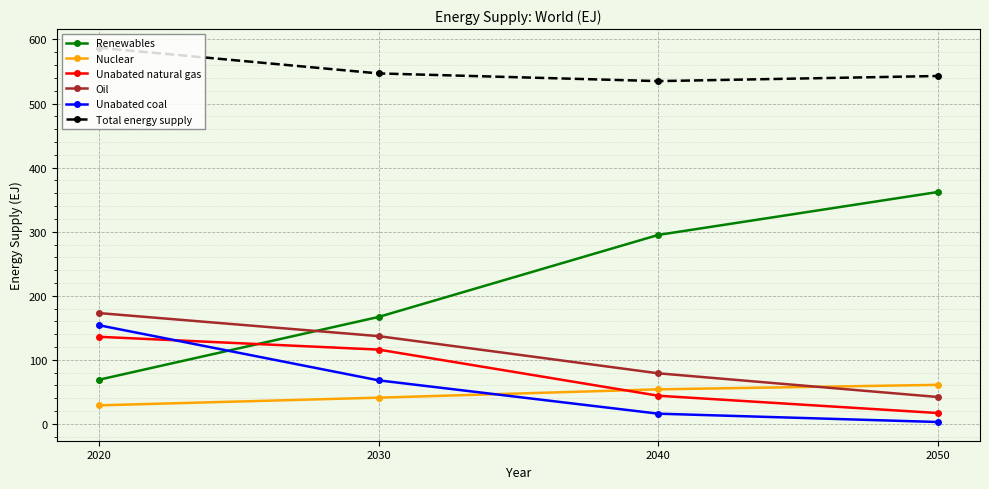

The value of Nuclear at 2020 is 29. True or false?

True